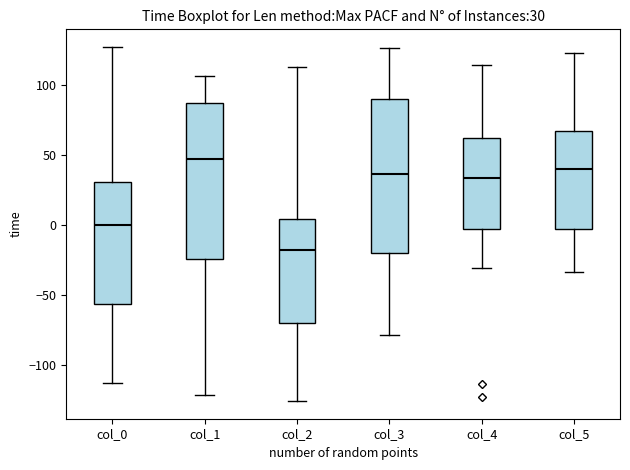

Which box's median line is the lowest?

col_2